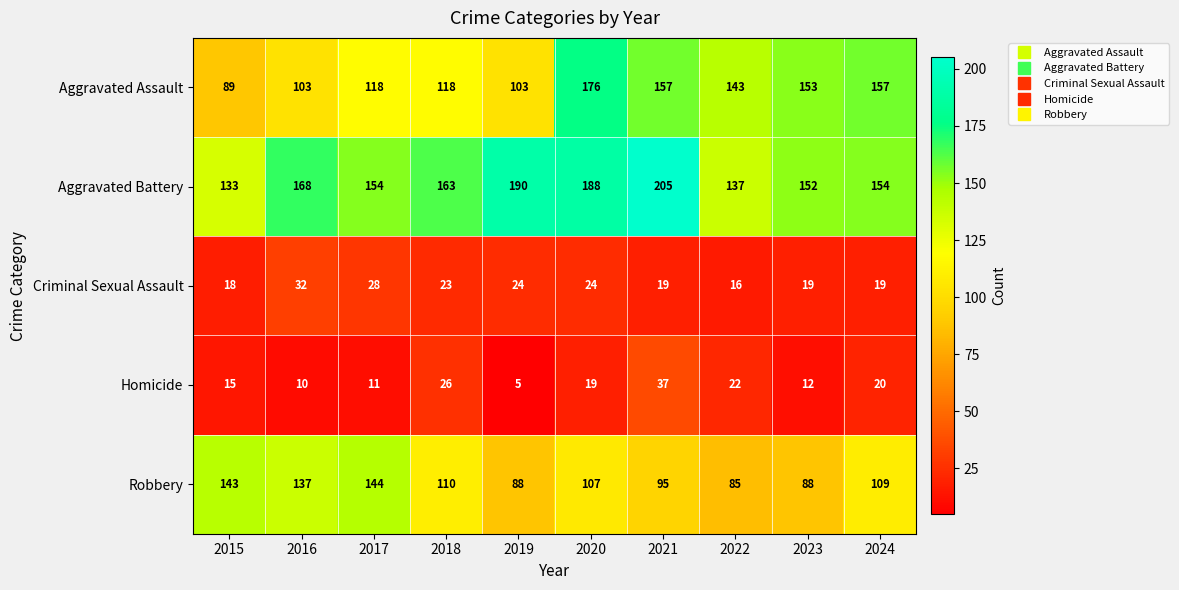

Where is Aggravated Battery nearest to the value 169?

2016